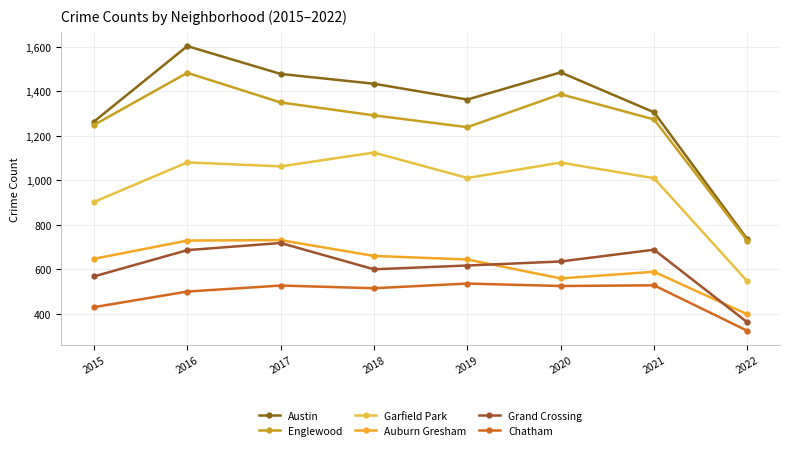

Which series changed the most between 2018 and 2020?

Auburn Gresham